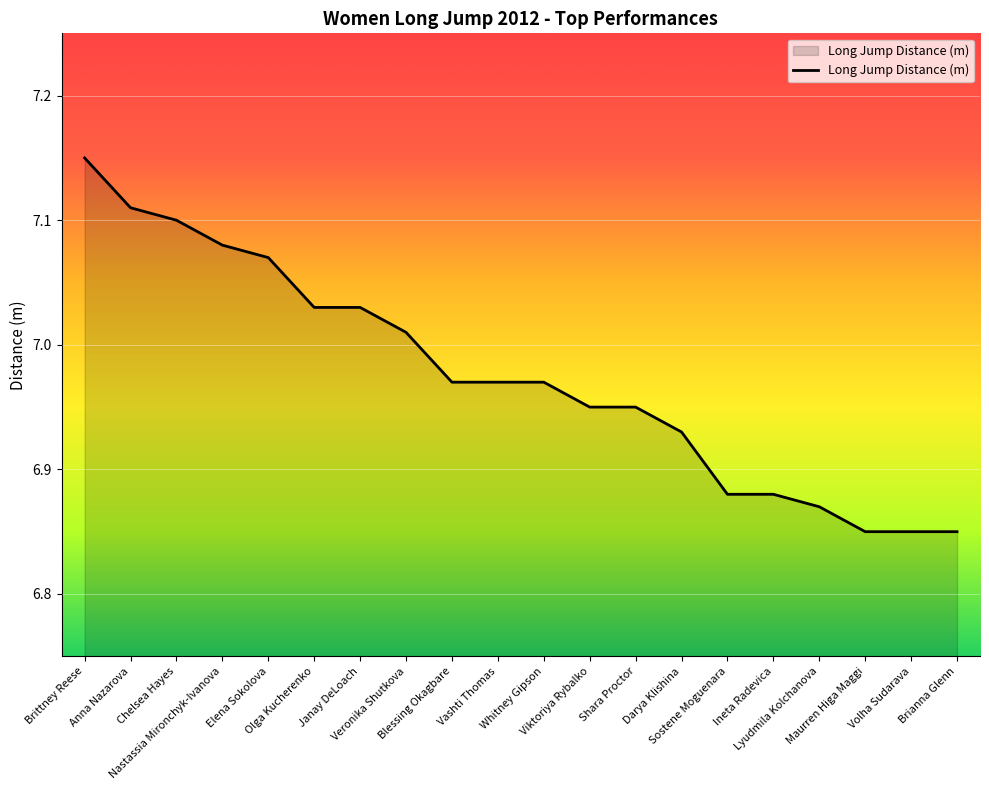

What is the difference between the maximum and minimum values?

0.3